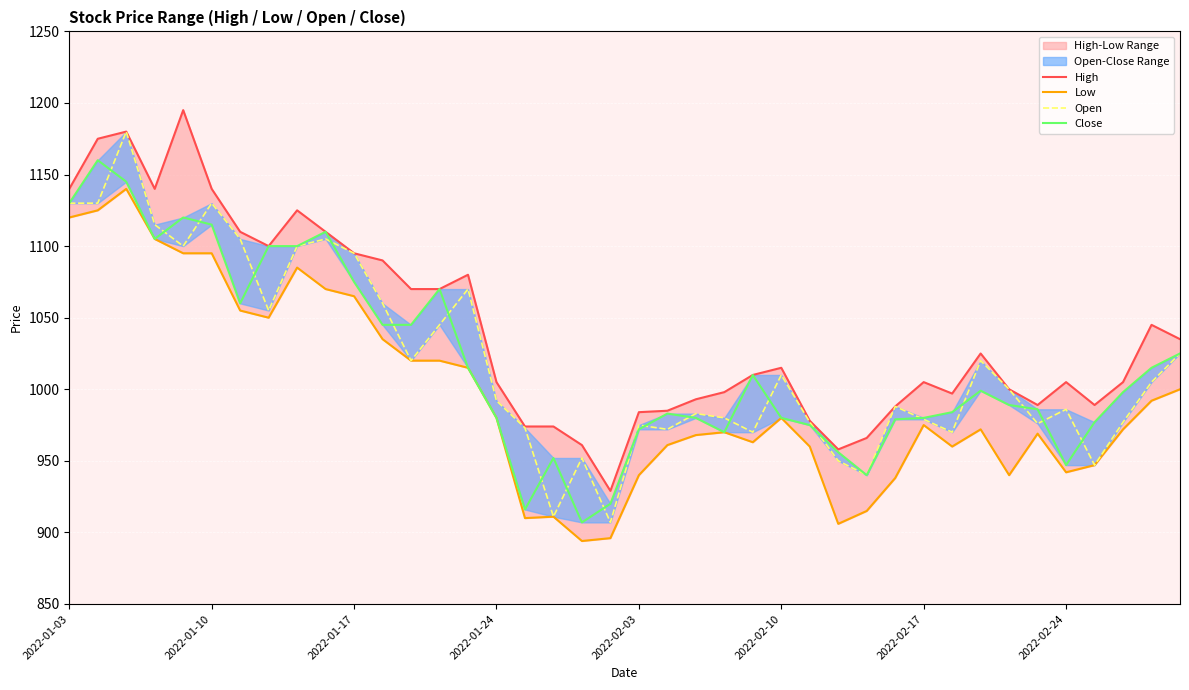

True or false: Open has more than 2 interior local peaks.

True